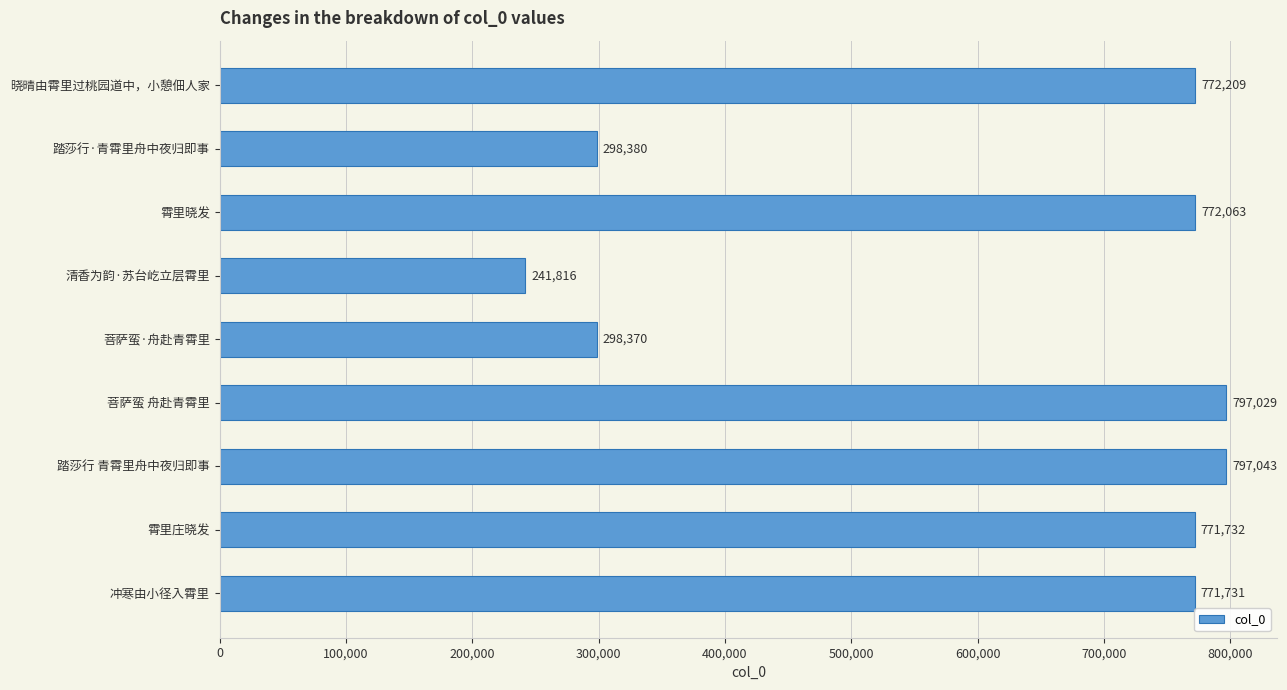

True or false: the data shows 797029 at 菩萨蛮 舟赴青霄里.

True